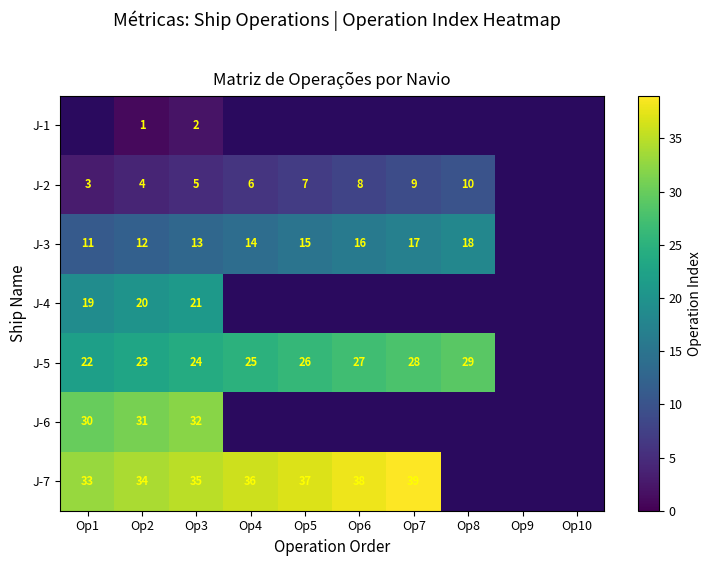

The J-5 series shows 29 at Op8. True or false?

True